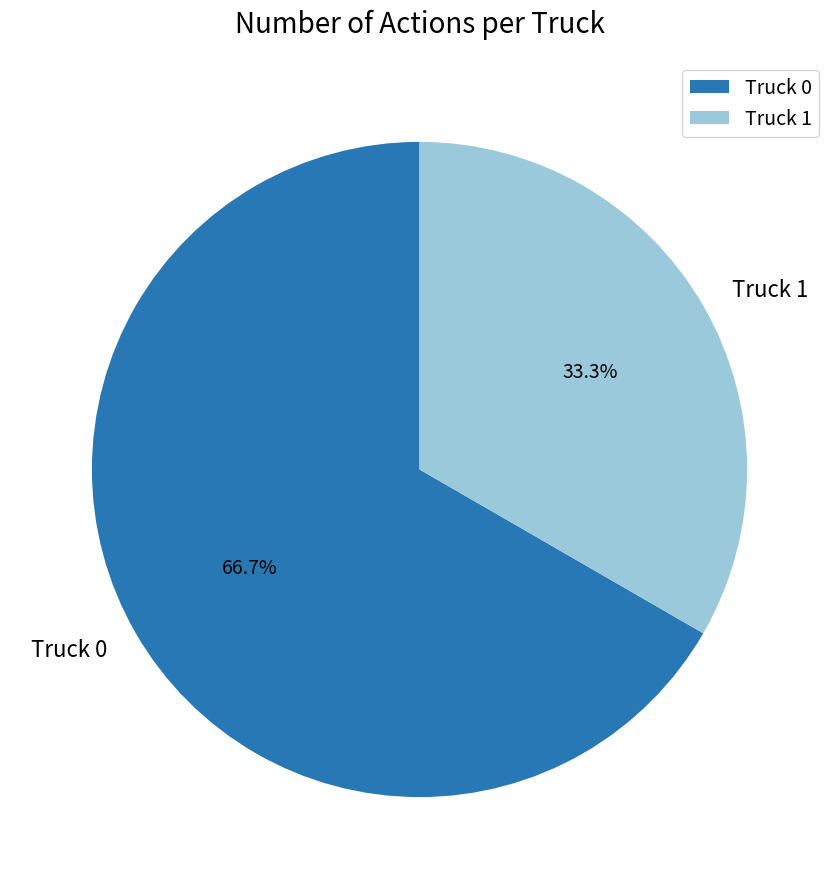

The Truck 1 slice represents 23% of the pie. True or false?

False